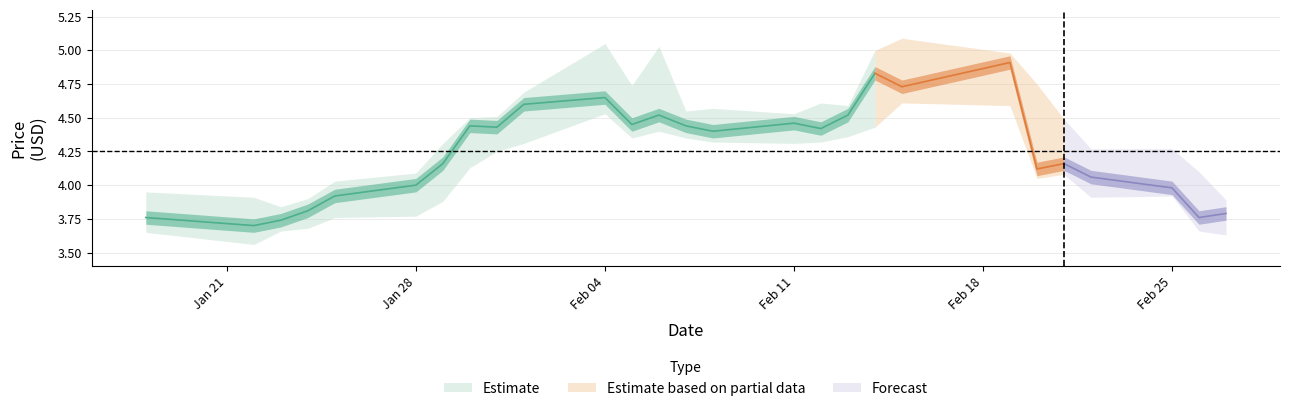

True or false: close and low cross at least once.

False